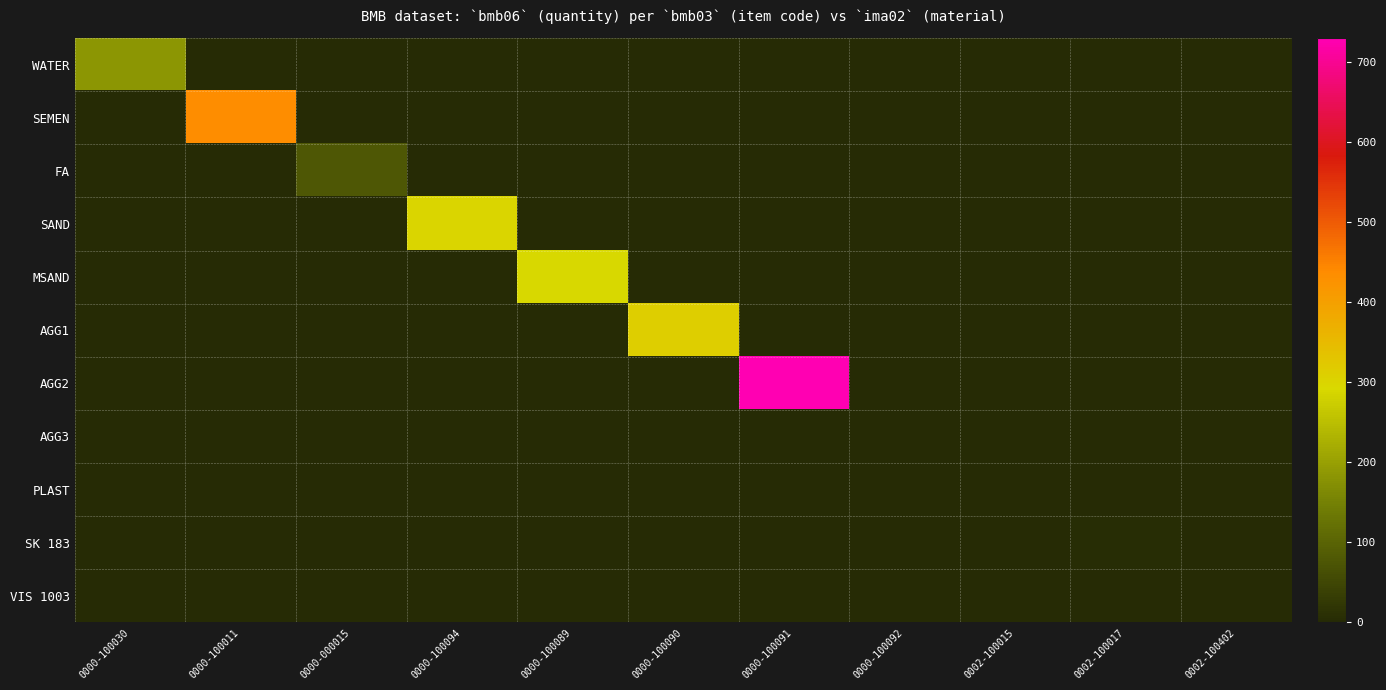

At 0000-100089, list the series in order from largest to smallest.

MSAND, WATER, SEMEN, FA, SAND, AGG1, AGG2, AGG3, PLAST, SK 183, VIS 1003